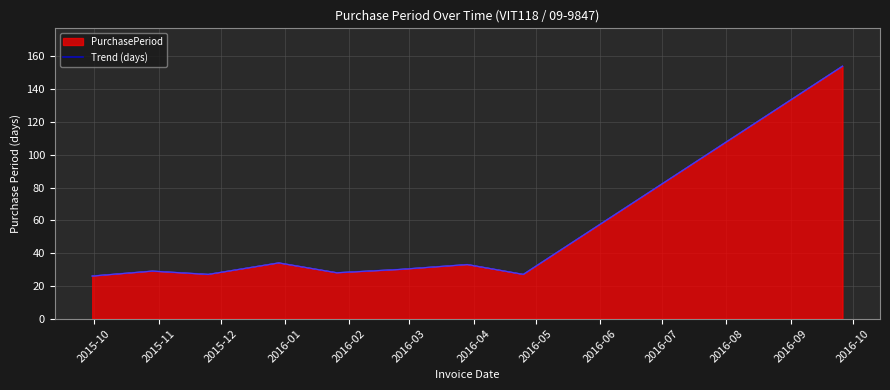

The chart shows a value of 27 at 2016-05. True or false?

True